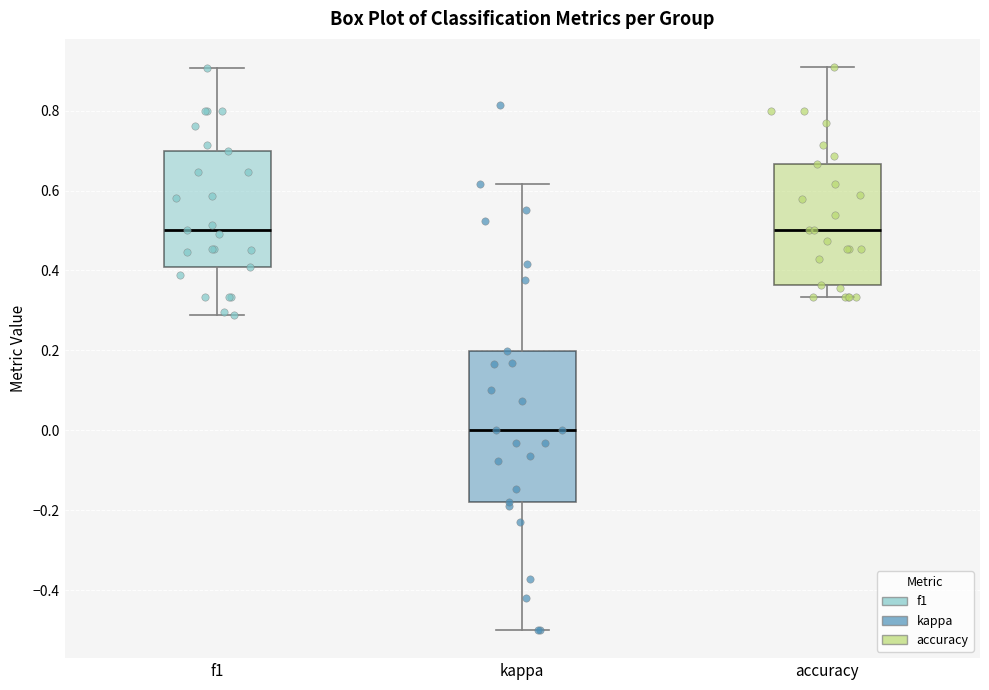

Reading left to right, read every box against the y-axis: the position of its median line, the range the box covers, and the ends of its whiskers. The values are not printed on the chart, so give them approximately, as read against the axis.

f1: median 0.50, box 0.40 to 0.70, whiskers 0.28 to 0.90
kappa: median 0.00, box -0.18 to 0.20, whiskers -0.50 to 0.62
accuracy: median 0.50, box 0.36 to 0.66, whiskers 0.34 to 0.90